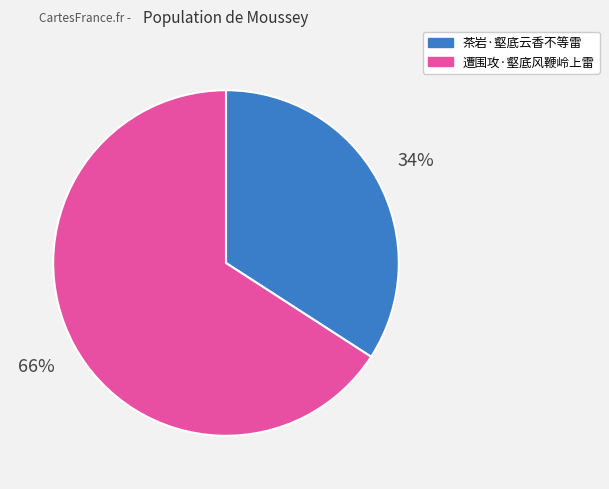

To the nearest percent, what is the difference between the 茶岩·壑底云香不等雷 and 遭围攻·壑底风鞭岭上雷 slice percentages?

32%